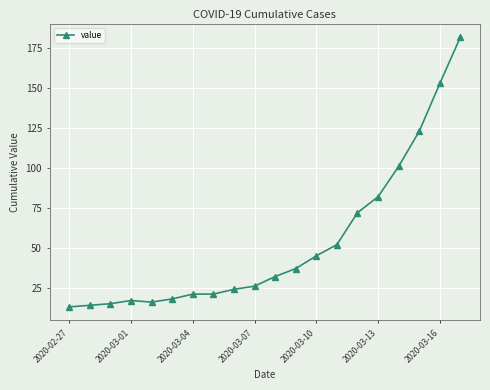

What is the maximum value shown in the chart?

182